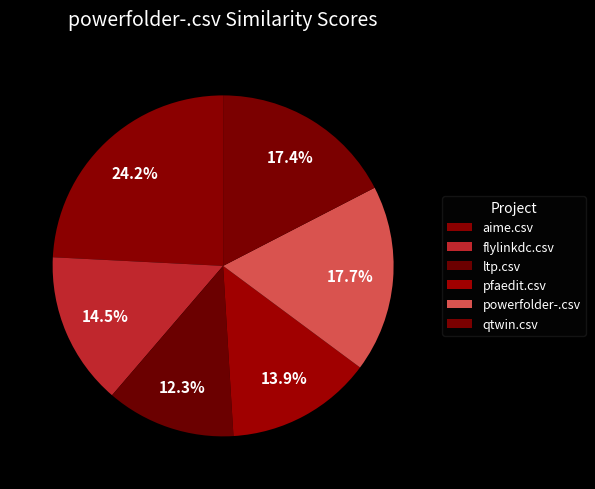

Is there a majority slice in this chart?

No